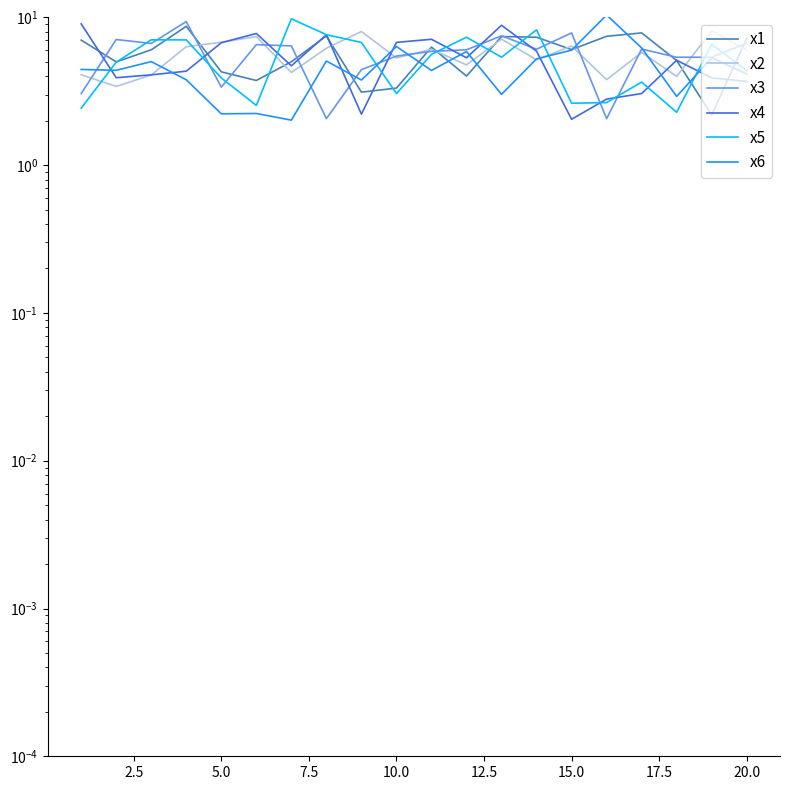

Is it true that x2 equals 8.5 at 16?

False